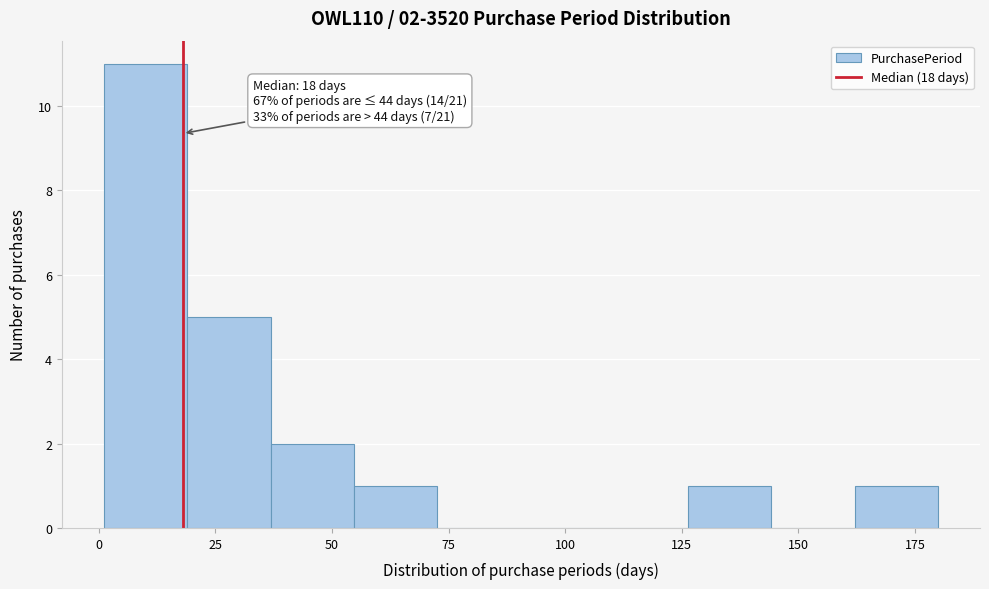

Around what value on the x-axis is the tallest bar? Give the approximate position of its centre, as read against the axis.

10